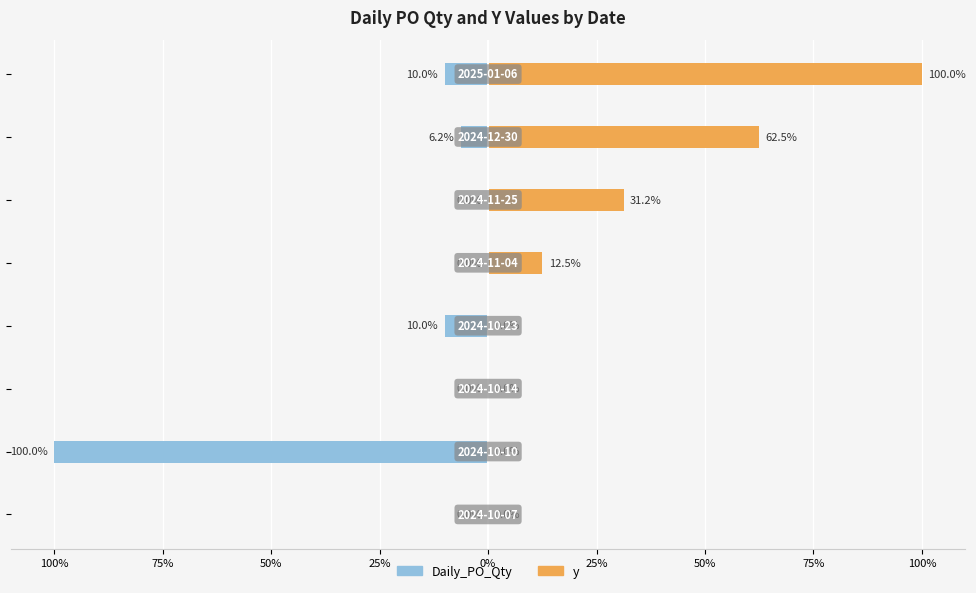

Reading left to right, extract all data points from this chart.

Daily_PO_Qty: 100%=0.0	75%=-100.0	50%=0.0	25%=-10.0	0%=0.0	25%=0.0	50%=-6.2	75%=-10.0
y: 100%=0.0	75%=0.0	50%=0.0	25%=0.0	0%=12.5	25%=31.2	50%=62.5	75%=100.0